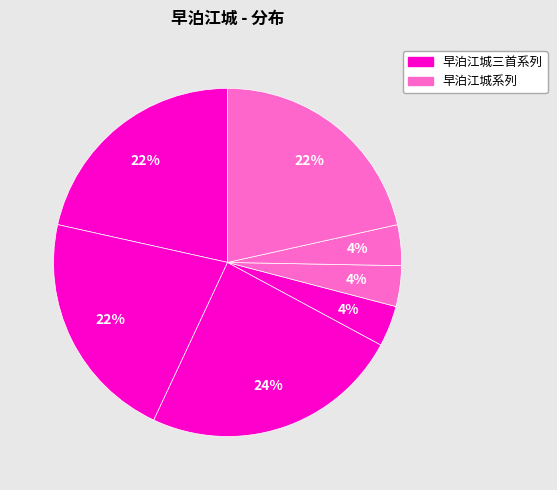

To the nearest percent, what is the average slice percentage?

14%